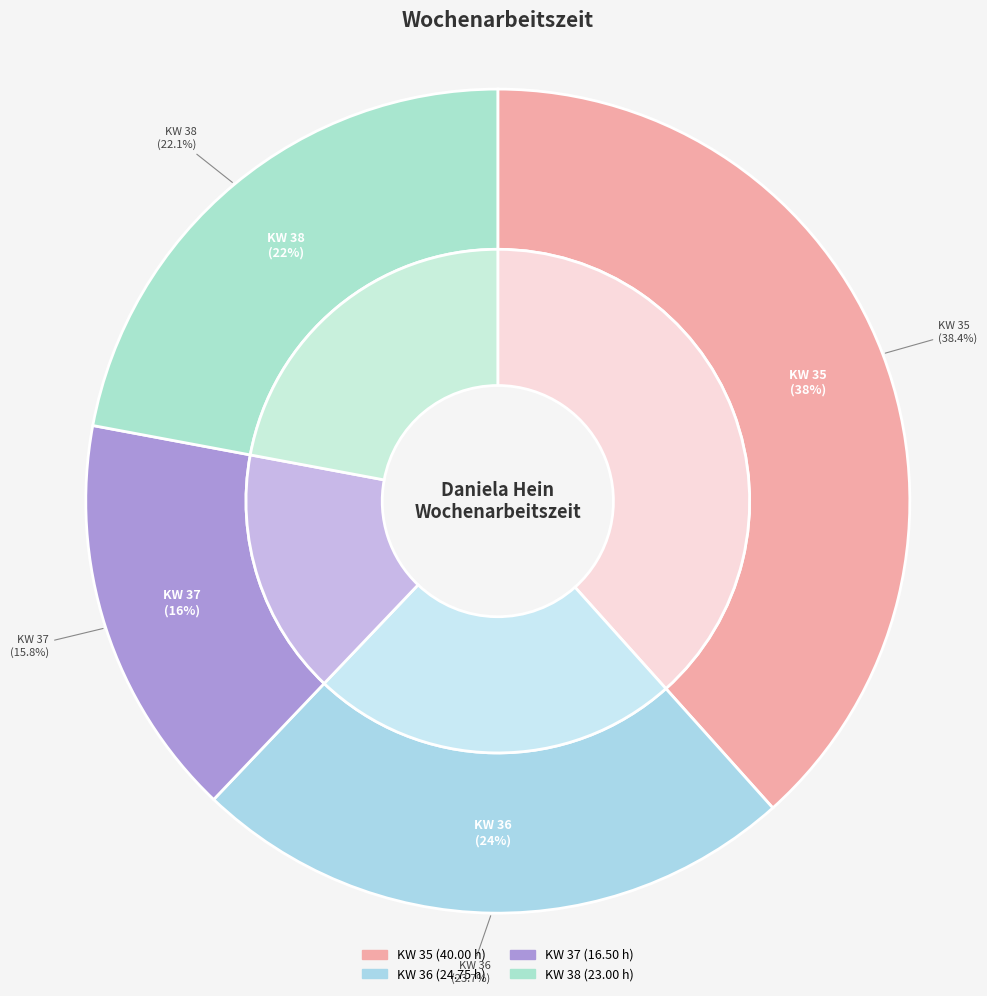

To the nearest percent, what percentage of the pie is KW 36?

24%